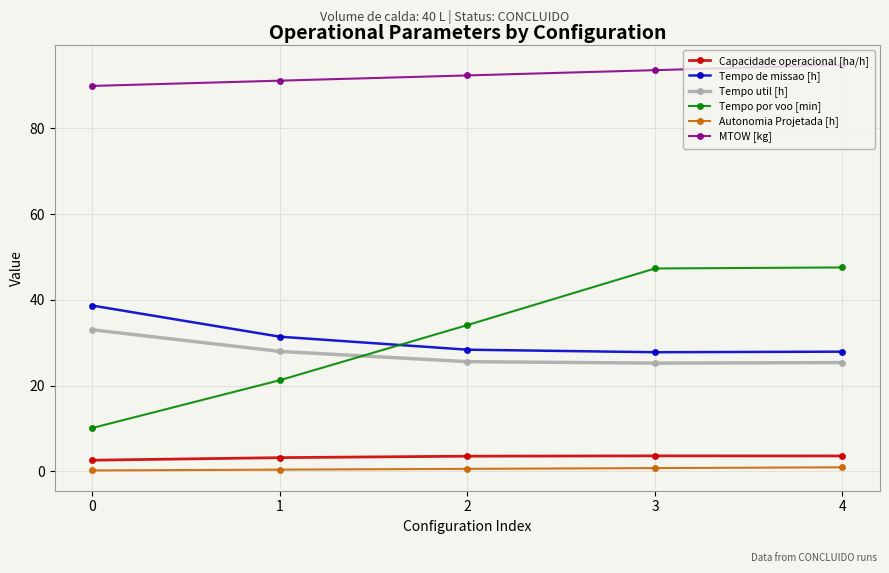

Between 0 and 4, which series saw the biggest shift?

Tempo por voo [min]